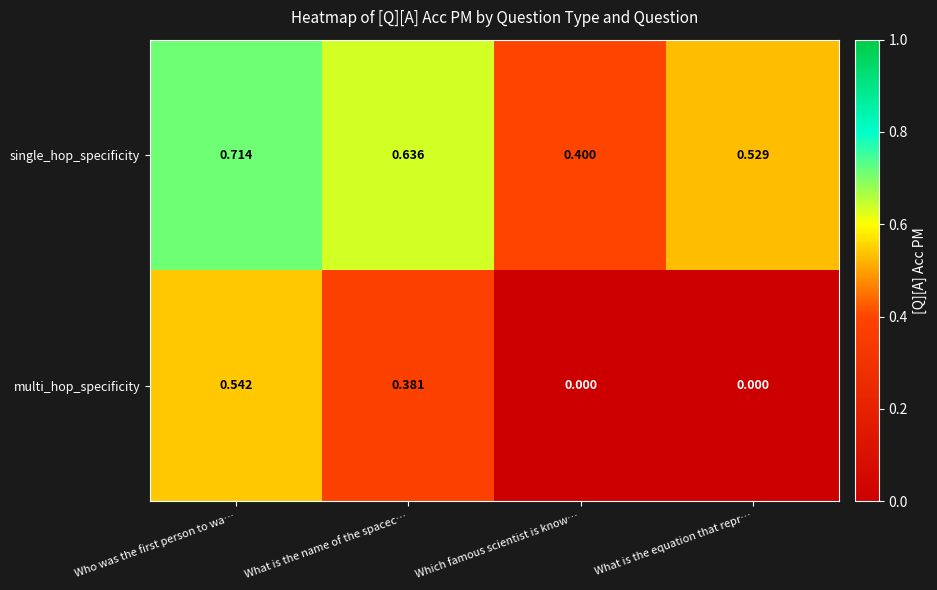

Between Who was the first person to wa… and What is the name of the spacec…, which series saw the biggest shift?

multi_hop_specificity